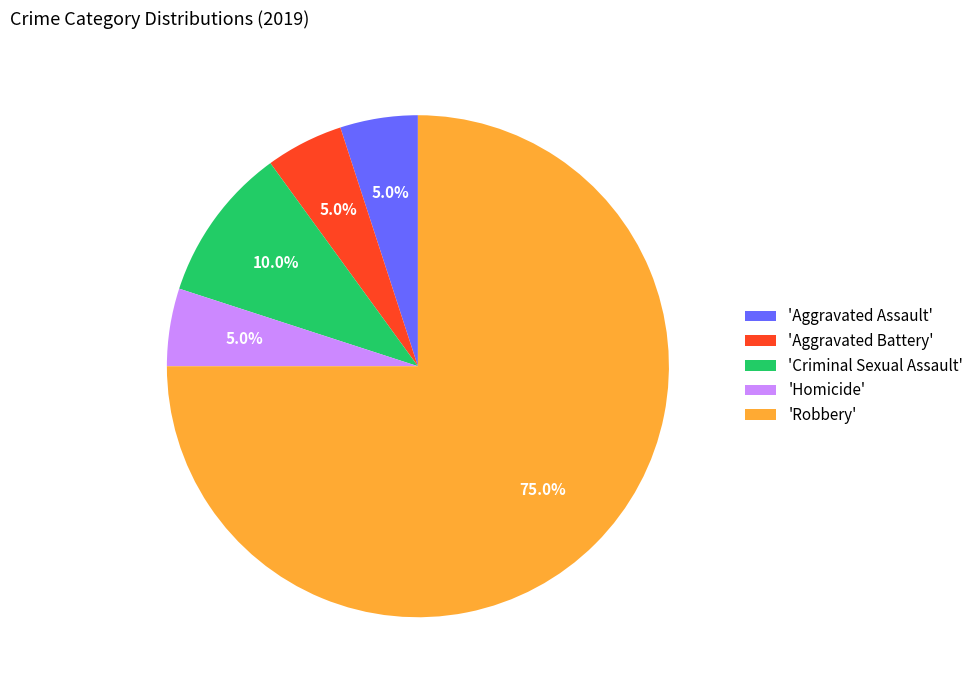

What is the ratio of the value at 'Criminal Sexual Assault' to the value at 'Homicide'?

2.0